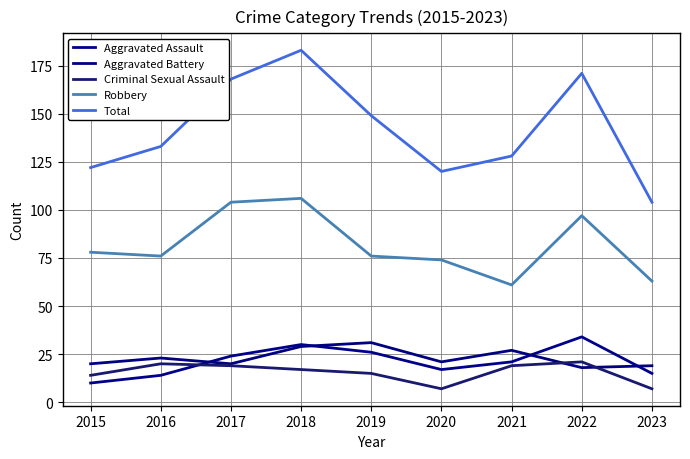

Does the chart have visible grid lines?

Yes